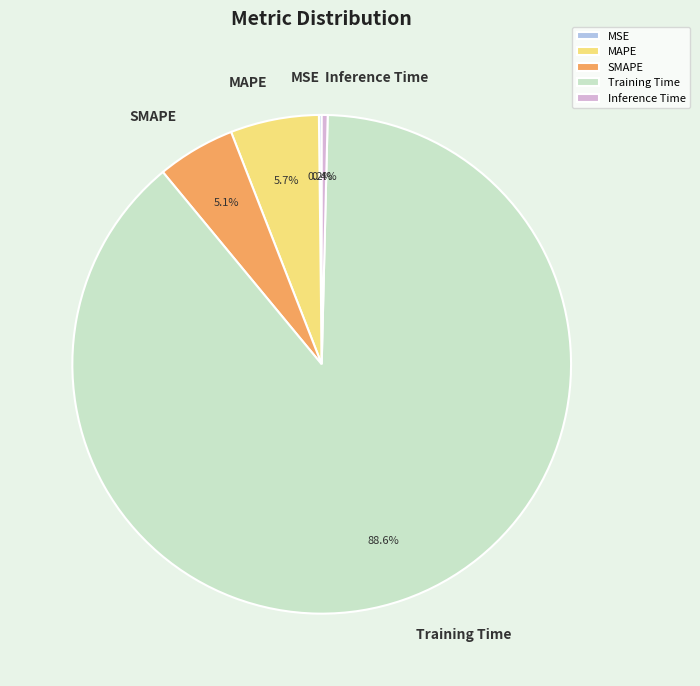

What portion of the pie excludes SMAPE?

94.9%